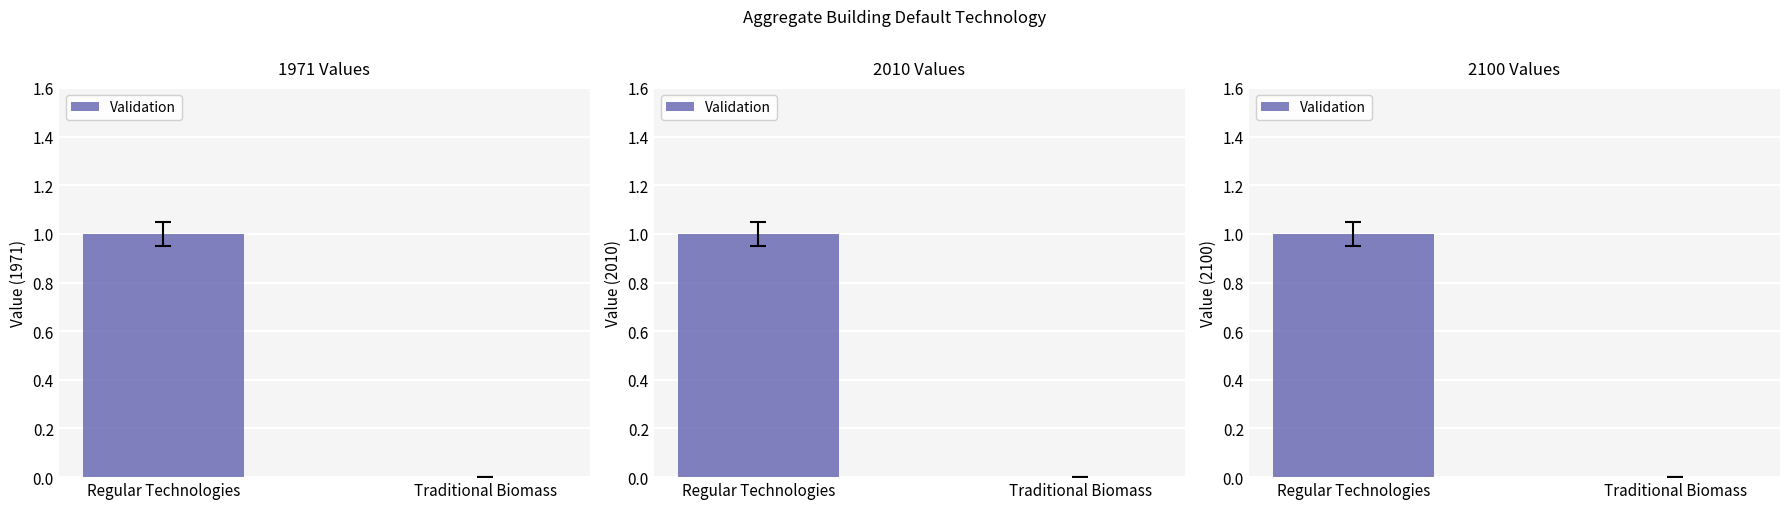

Reading right to left, list all the values displayed in this chart.

Traditional Biomass=0	Regular Technologies=1